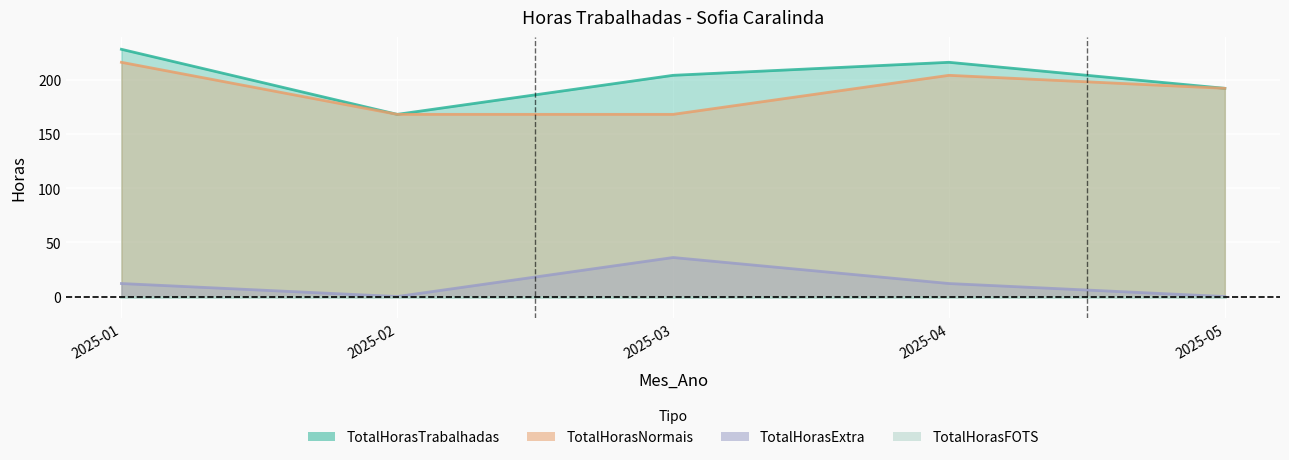

Read the TotalHorasExtra value at 2025-04, to the nearest 10.

10